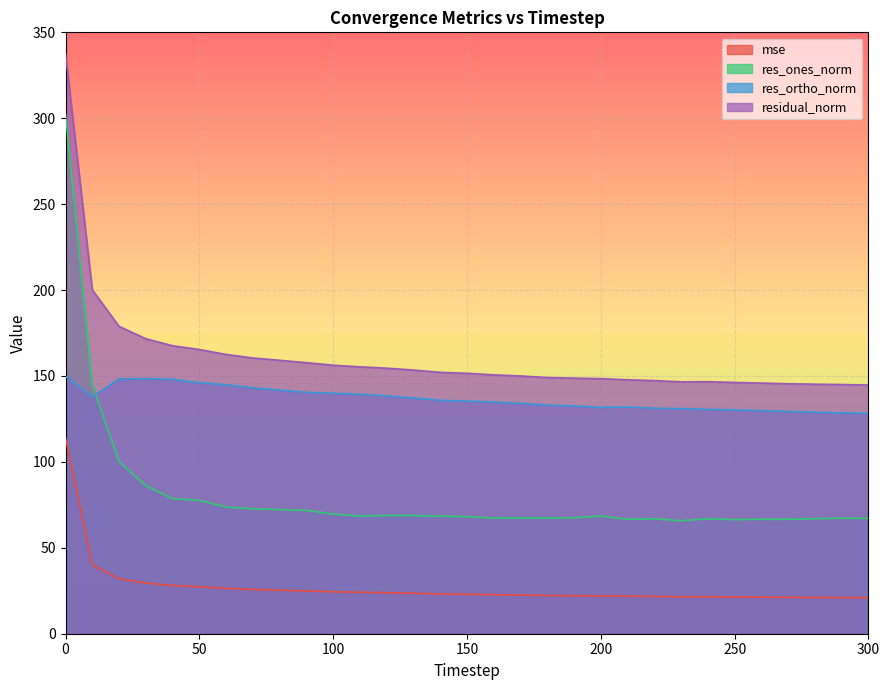

What is the value of the res_ortho_norm point at the 8th from the left?

143.1